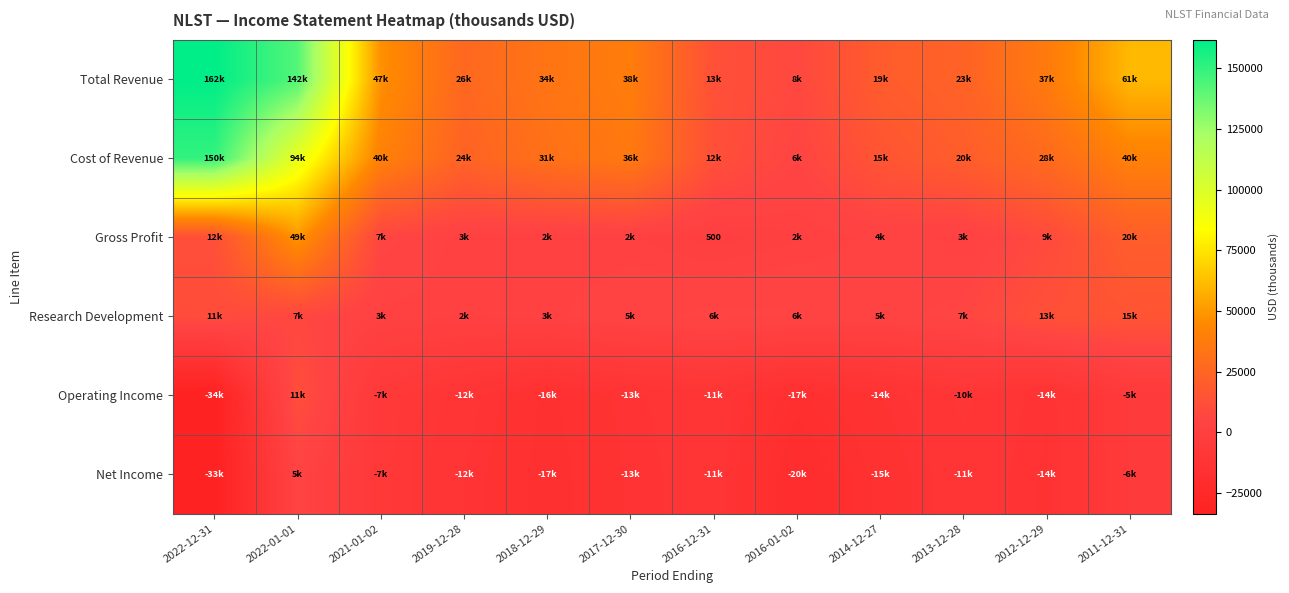

The value of Research Development at 2016-12-31 is 6300. True or false?

True